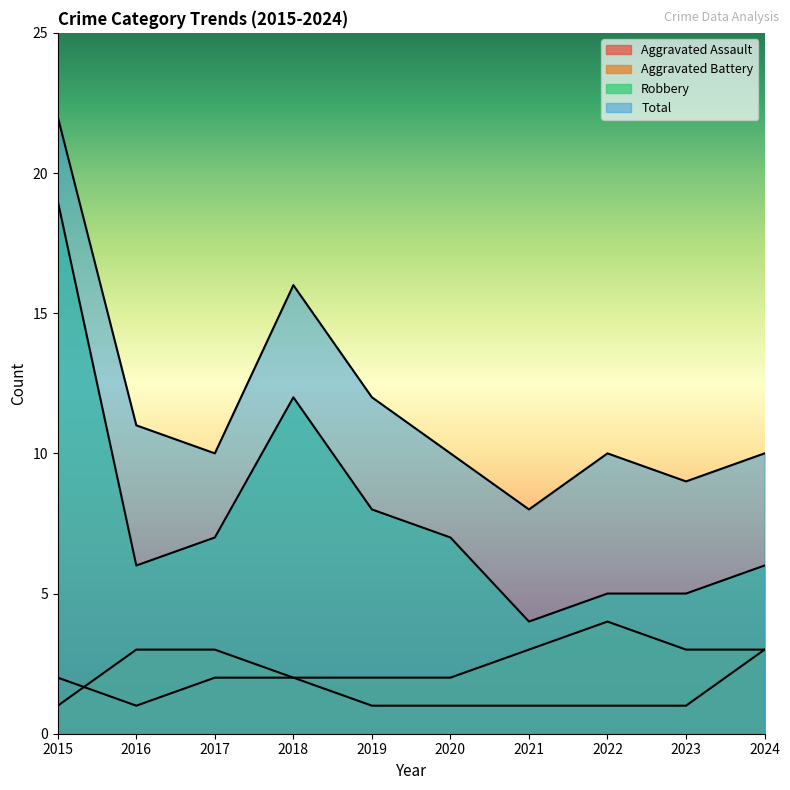

At which category does the chart reach its peak across all series?

2015